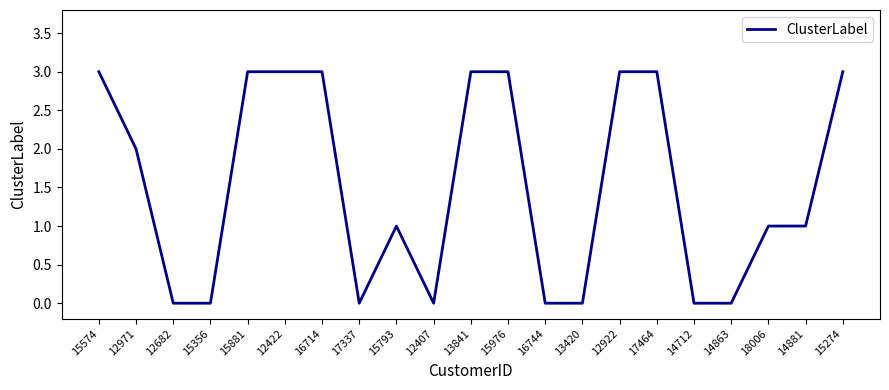

What is the average value?

2